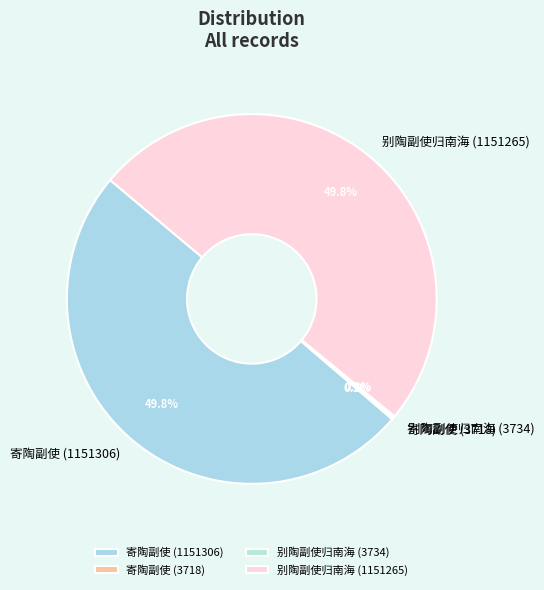

What is the ratio of the value at 寄陶副使 (1151306) to the value at 别陶副使归南海 (1151265)?

1.0